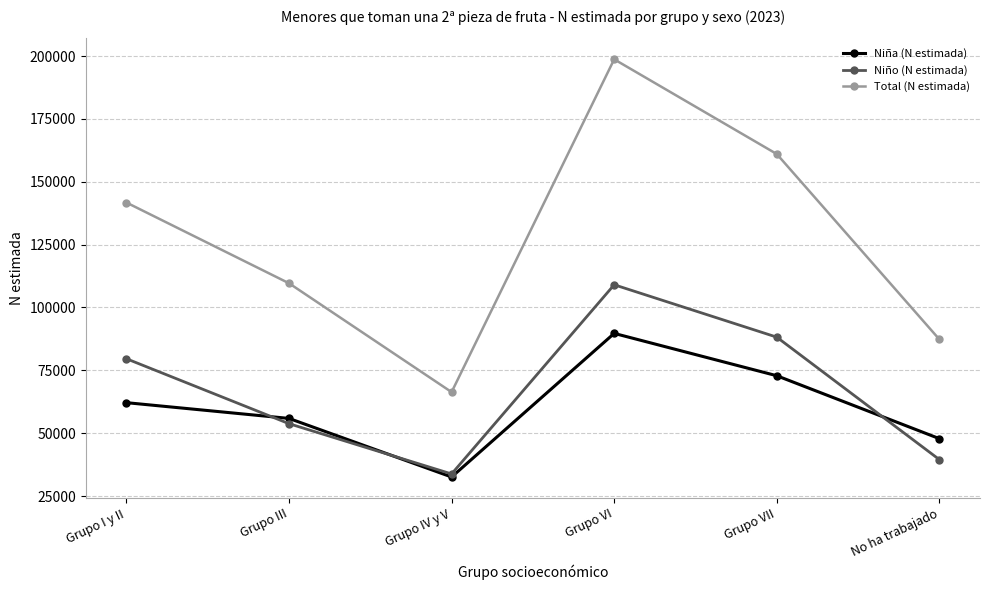

Is the value of Niño (N estimada) at Grupo I y II greater than the value of Total (N estimada) at Grupo VII?

No